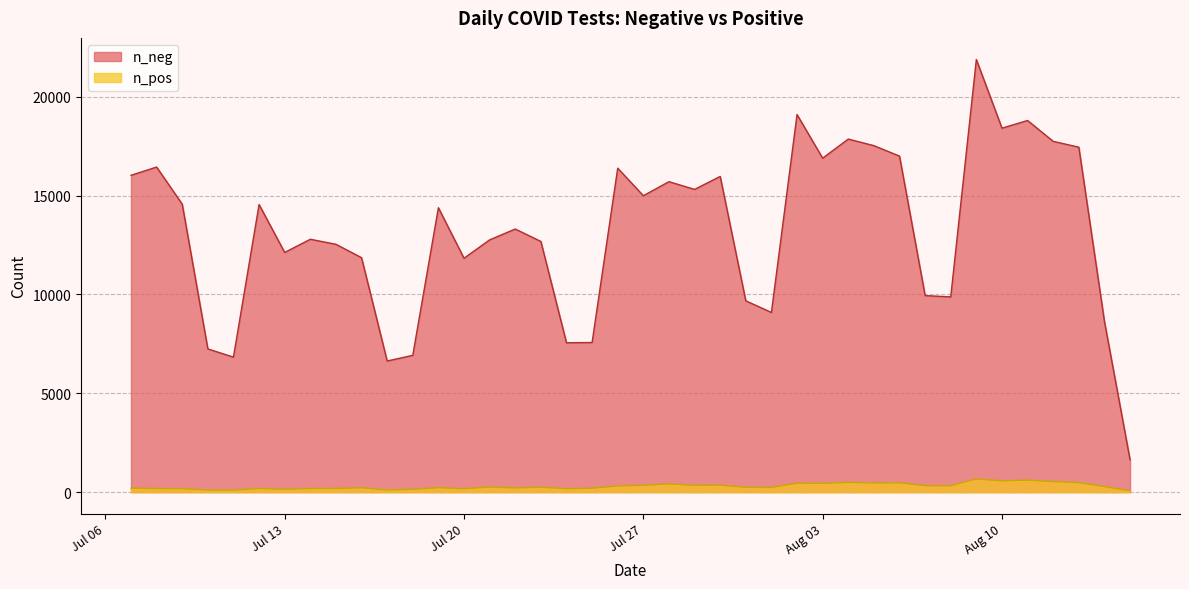

How many data points does each series have?

40